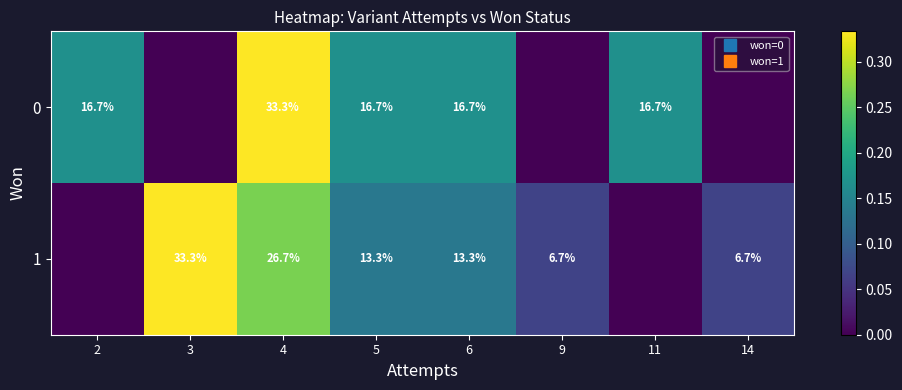

Count the number of data series in this chart.

2